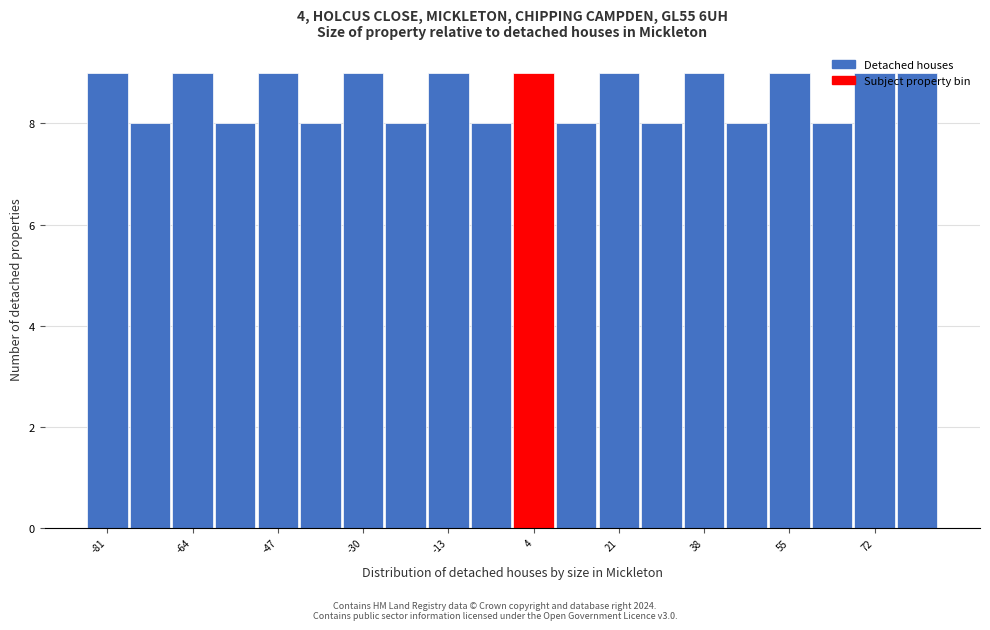

Reading left to right, list every bar in this chart as the range it spans on the x-axis followed by its height. Neither the bar edges nor the heights are printed on the chart, so give them approximately, as read against the axes.

-85.0 to -76.5: 9
-76.5 to -68.0: 8
-68.0 to -59.5: 9
-59.5 to -51.0: 8
-51.0 to -42.5: 9
-42.5 to -34.0: 8
-34.0 to -25.5: 9
-25.5 to -17.0: 8
-17.0 to -8.5: 9
-8.5 to 0.0: 8
0.0 to 8.5: 9
8.5 to 17.0: 8
17.0 to 25.5: 9
25.5 to 34.0: 8
34.0 to 42.5: 9
42.5 to 51.0: 8
51.0 to 59.5: 9
59.5 to 68.0: 8
68.0 to 76.5: 9
76.5 to 85.0: 9